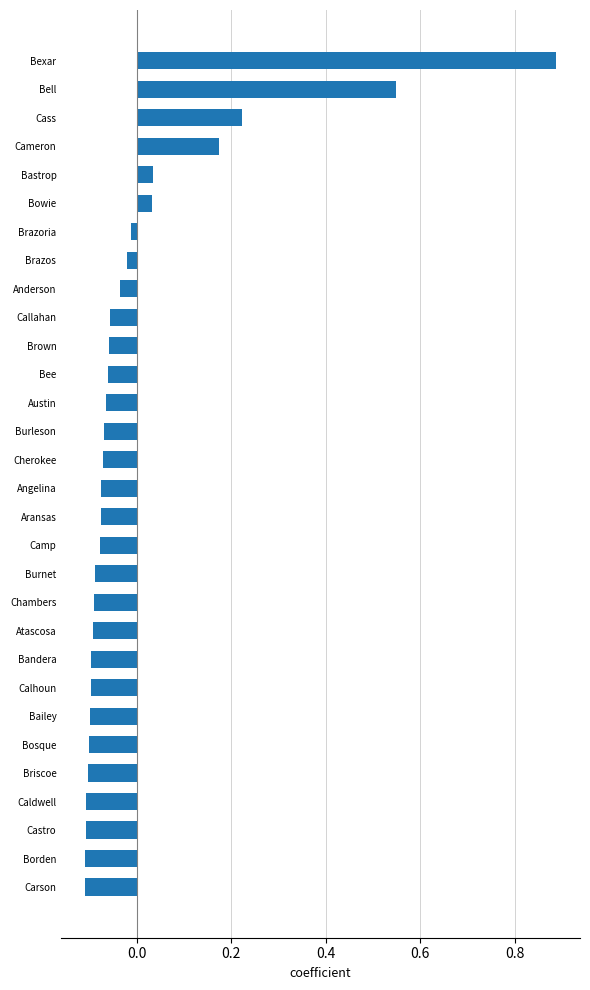

At which category does the chart reach its peak across all series?

Bexar